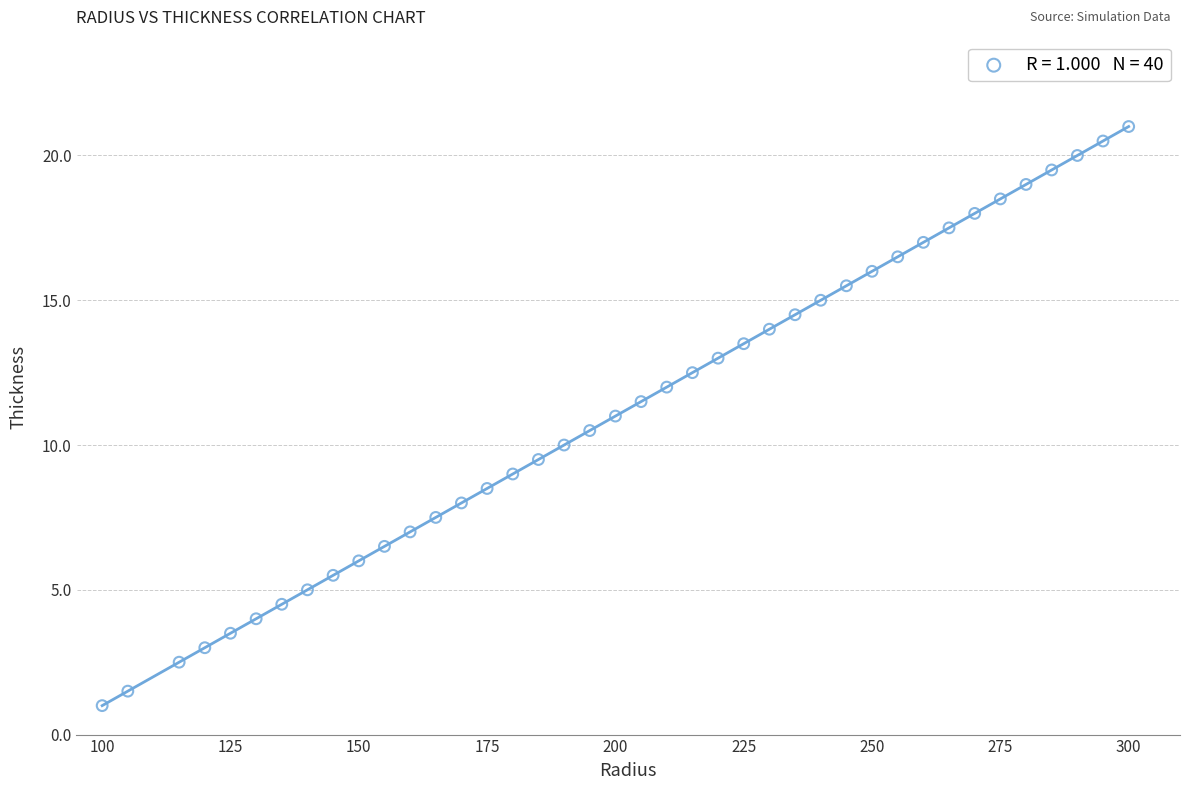

What is the range of X values (max minus min)?

200.0